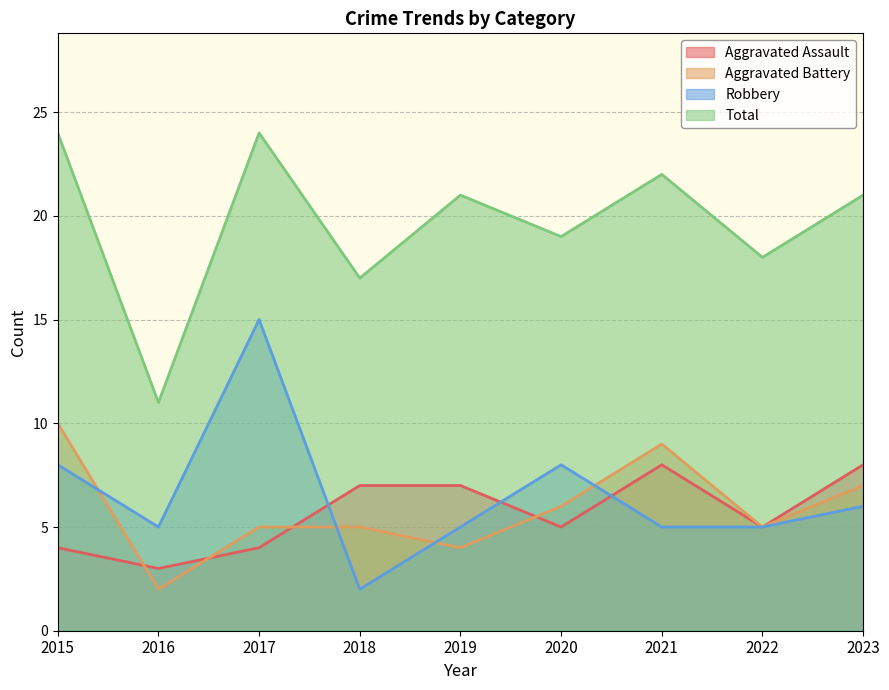

At 2020, list the series in order from smallest to largest.

Aggravated Assault, Aggravated Battery, Robbery, Total